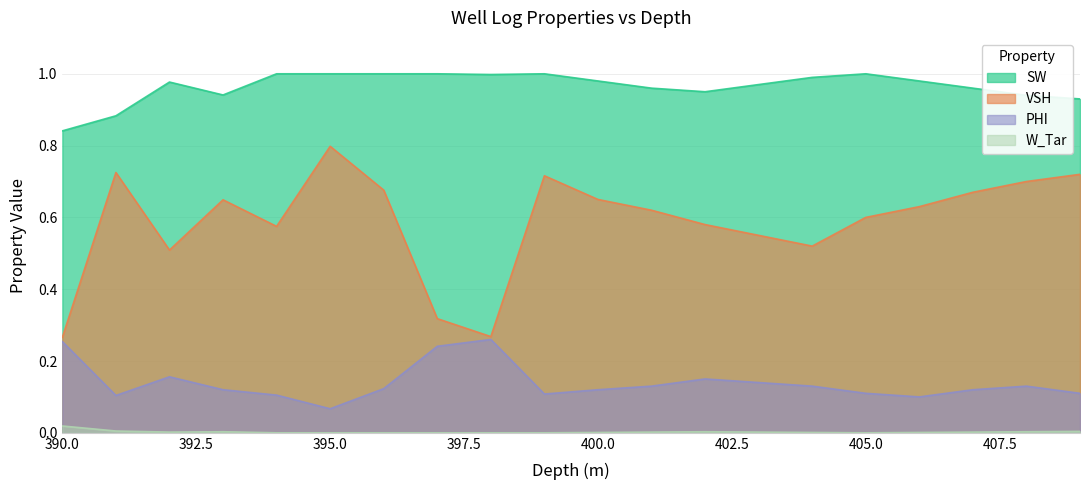

Rank the categories by PHI value from lowest to highest.

395.0, 406.0, 391.0, 394.0, 399.0, 405.0, 409.0, 393.0, 400.0, 407.0, 396.0, 401.0, 404.0, 408.0, 403.0, 402.0, 392.0, 397.0, 390.0, 398.0